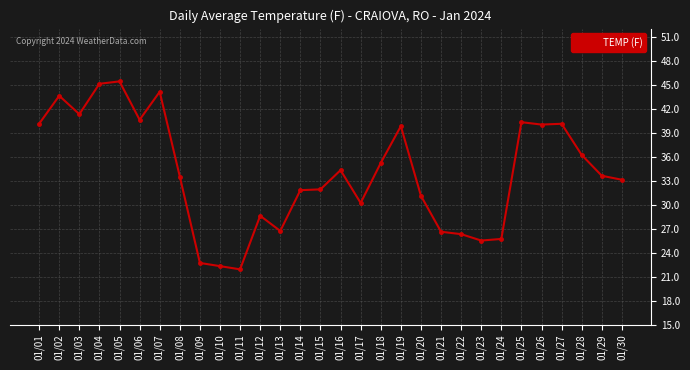

Which has a higher value, 01/22 or 01/26?

01/26